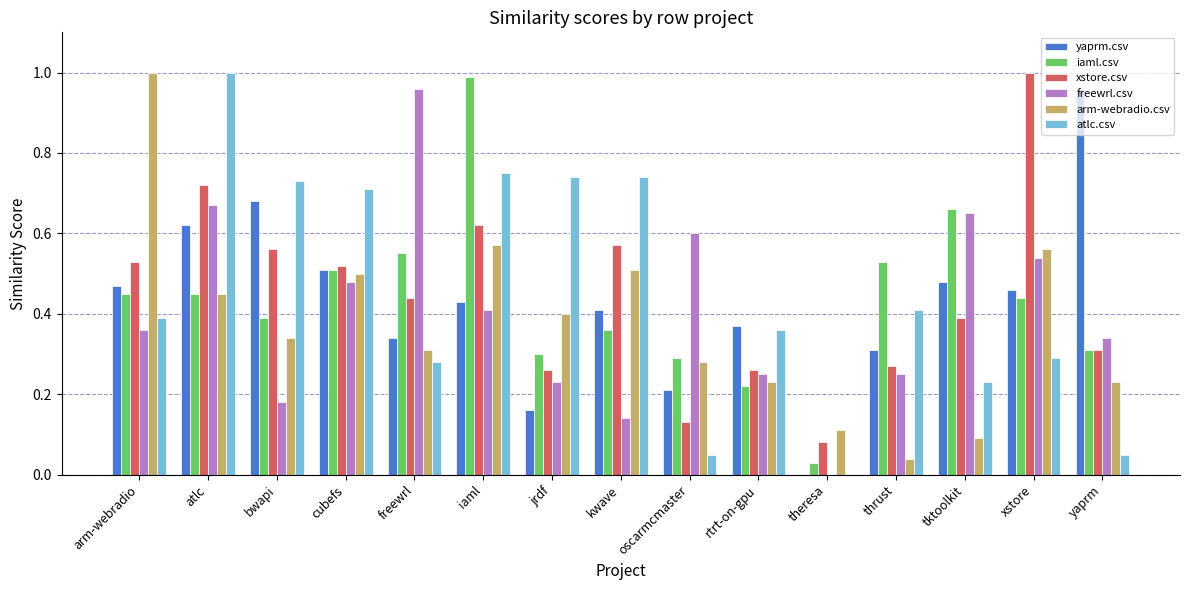

Does the chart contain stacked bars?

No